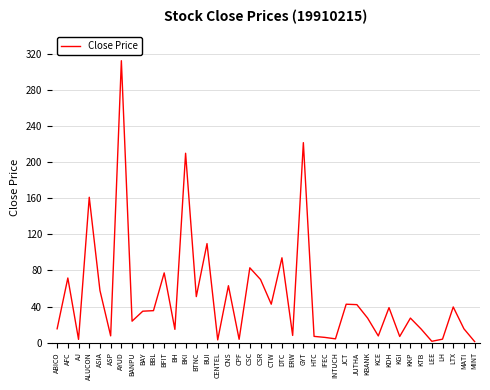

What position from the right is KBANK?

11